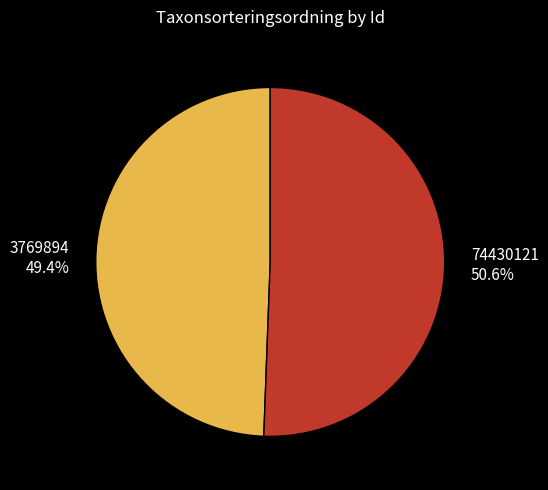

To the nearest percent, what portion does 3769894 represent?

49%